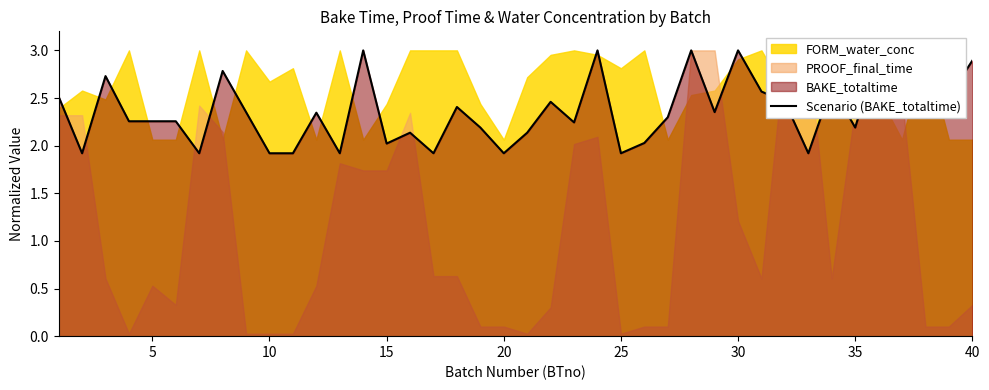

At which label is the value closest to 2?

15